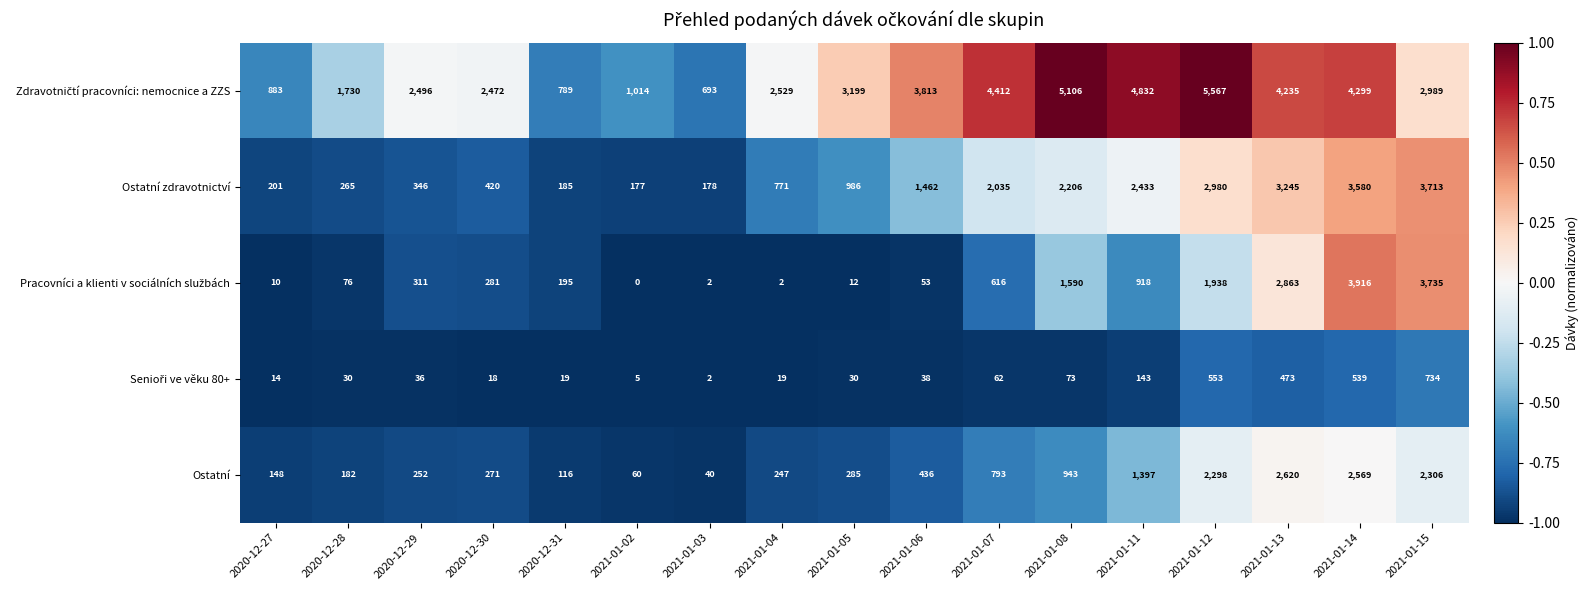

How many data points in Ostatní zdravotnictví are less than 986?

8